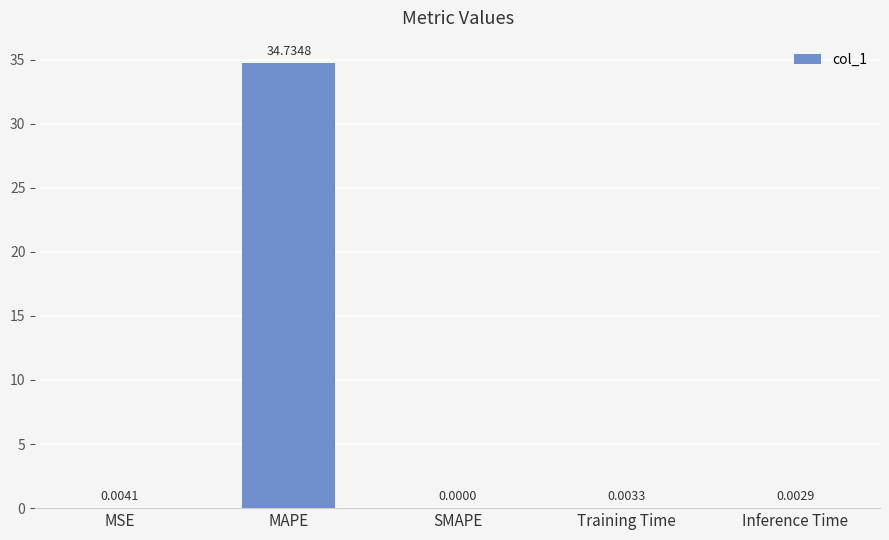

Are the bars horizontal?

No